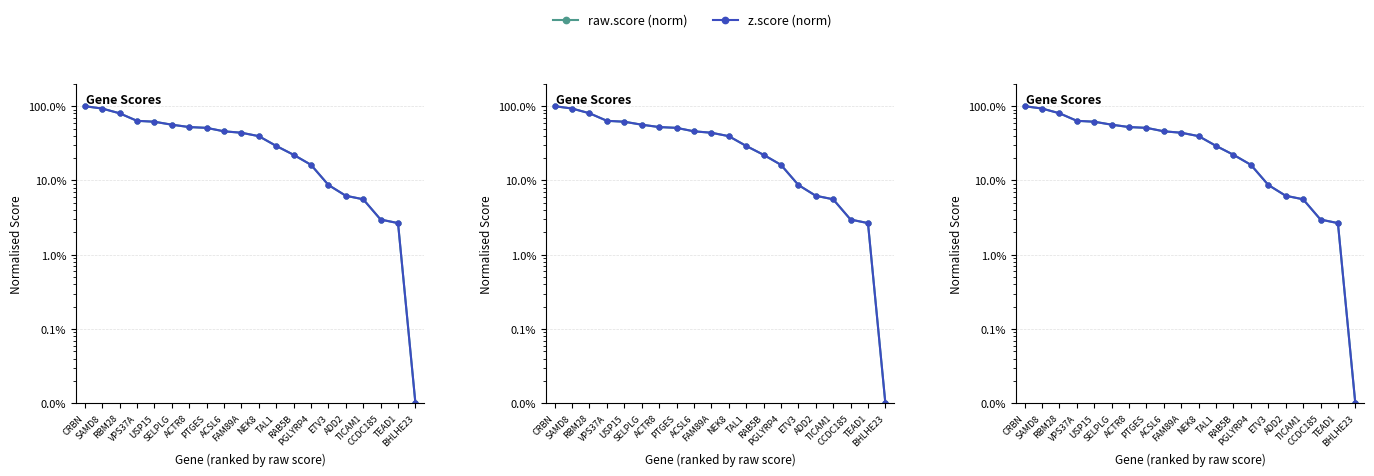

True or false: z.score (norm) and raw.score (norm) cross at least once.

True